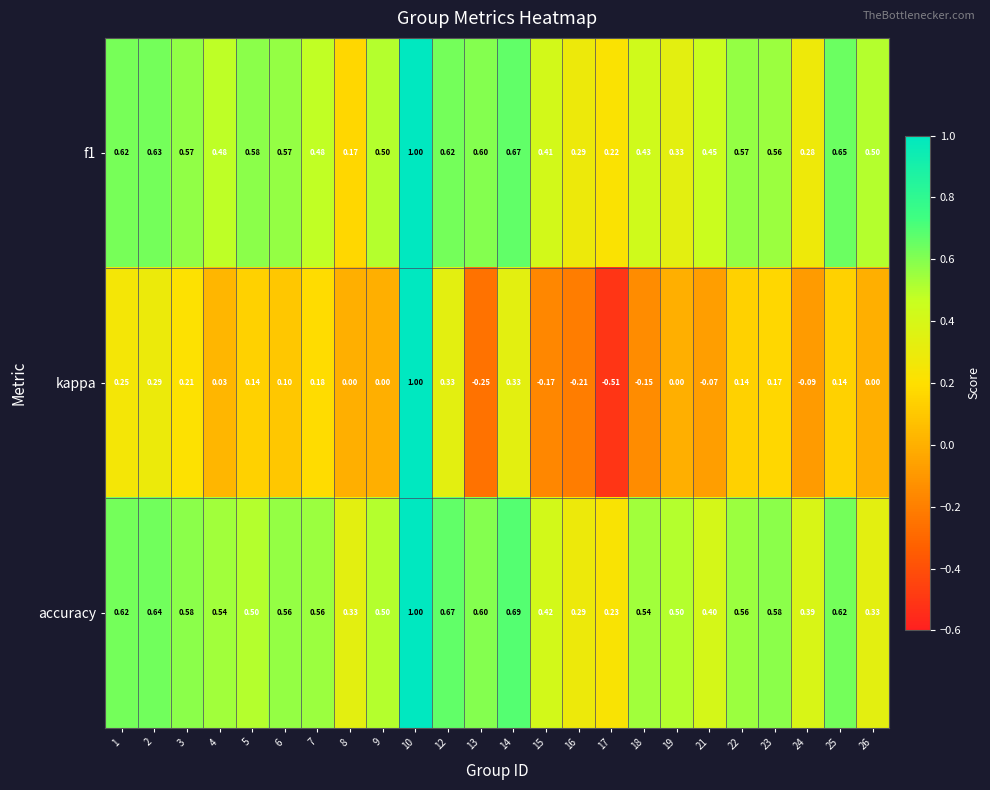

Which series has the largest total across all categories?

accuracy